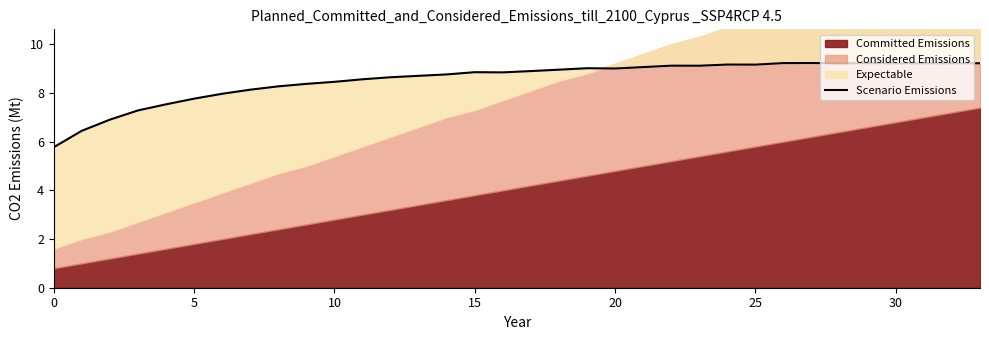

What is the average value?

8.5